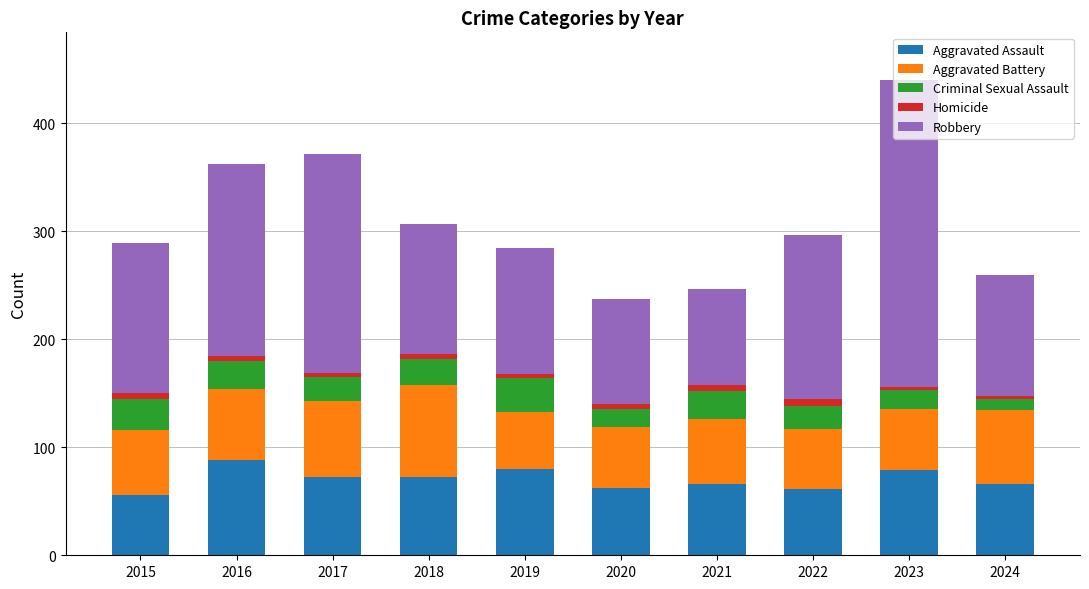

How many data points in Aggravated Assault are less than 72?

5